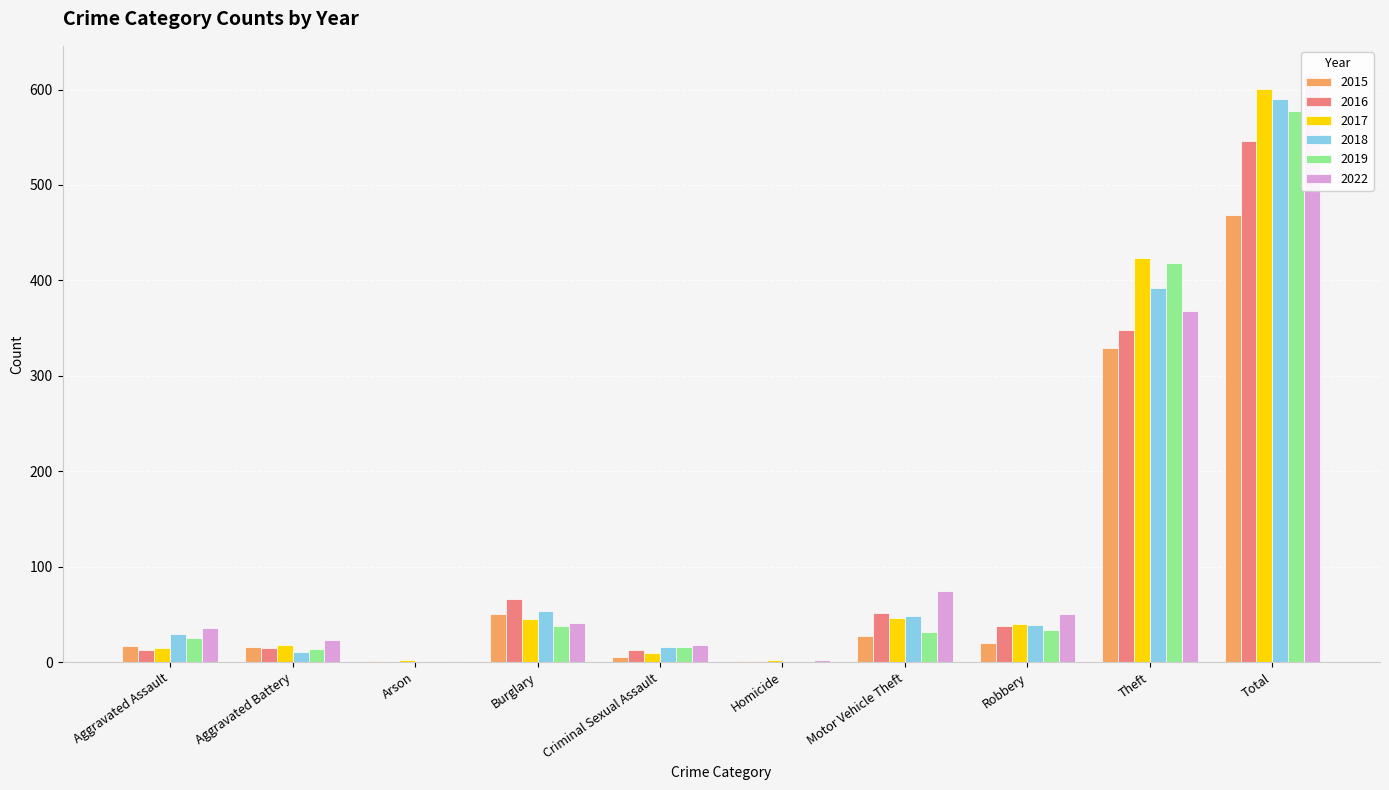

Are the bars horizontal?

No